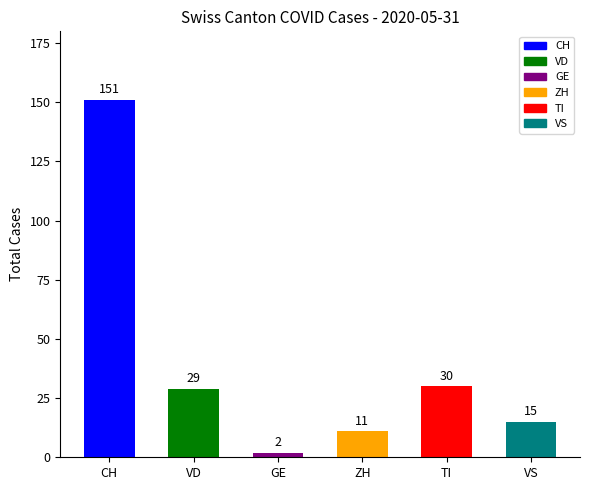

Where is the data nearest to the value 76?

TI